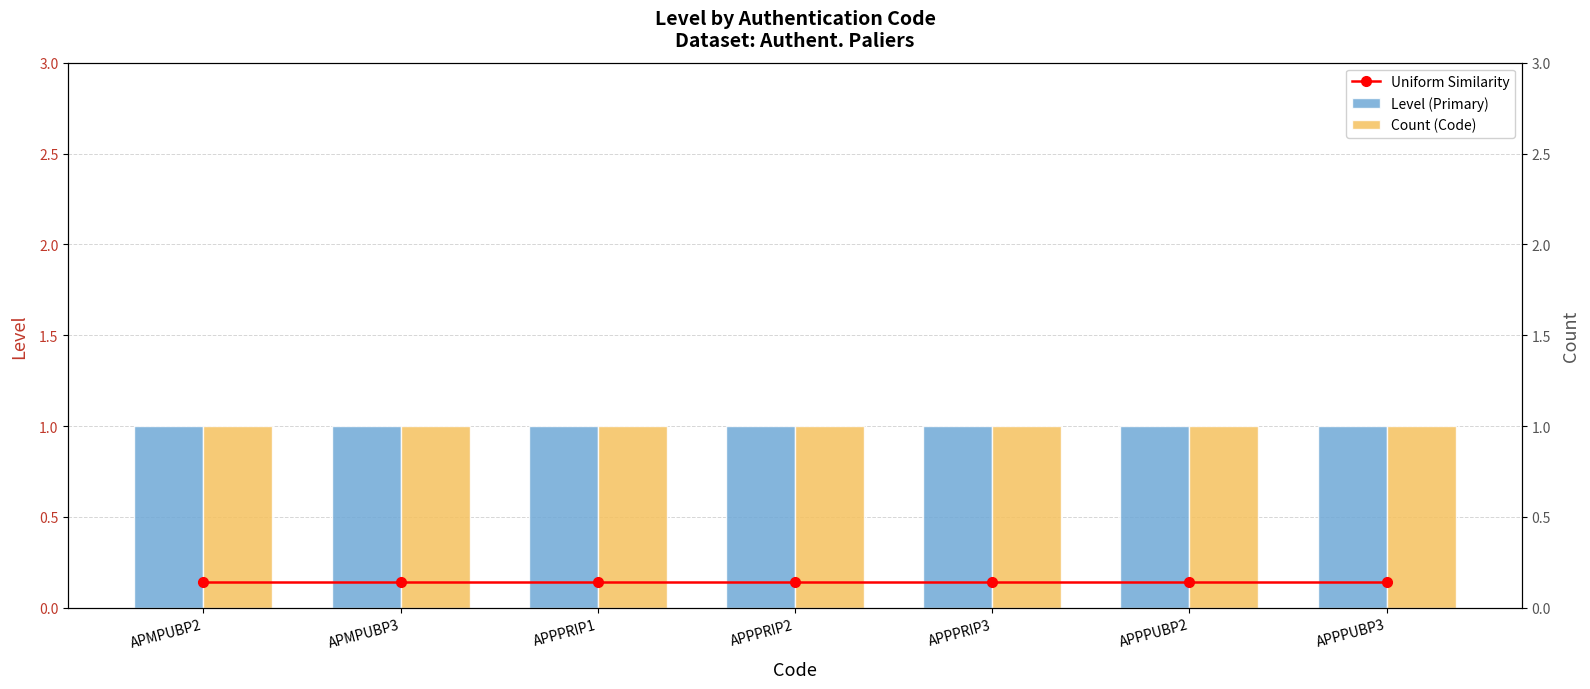

What are all the series names shown in the legend?

Uniform Similarity, Level (Primary), Count (Code)